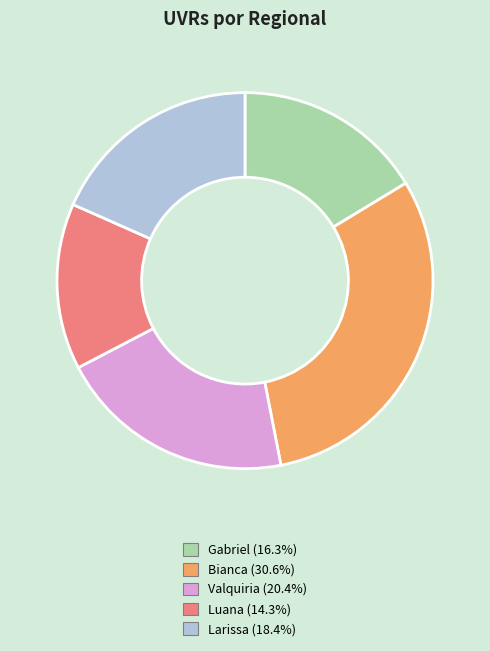

Rank the categories by value from highest to lowest.

Bianca, Valquiria, Larissa, Gabriel, Luana